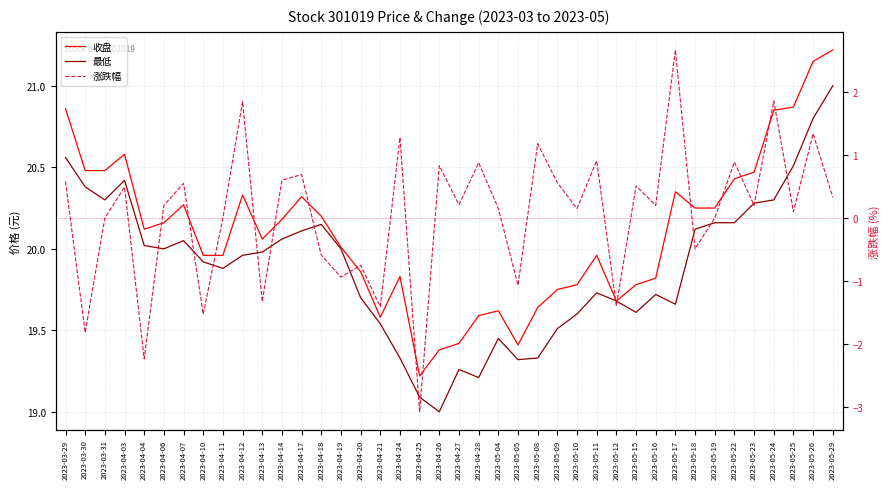

Count the number of data series in this chart.

3